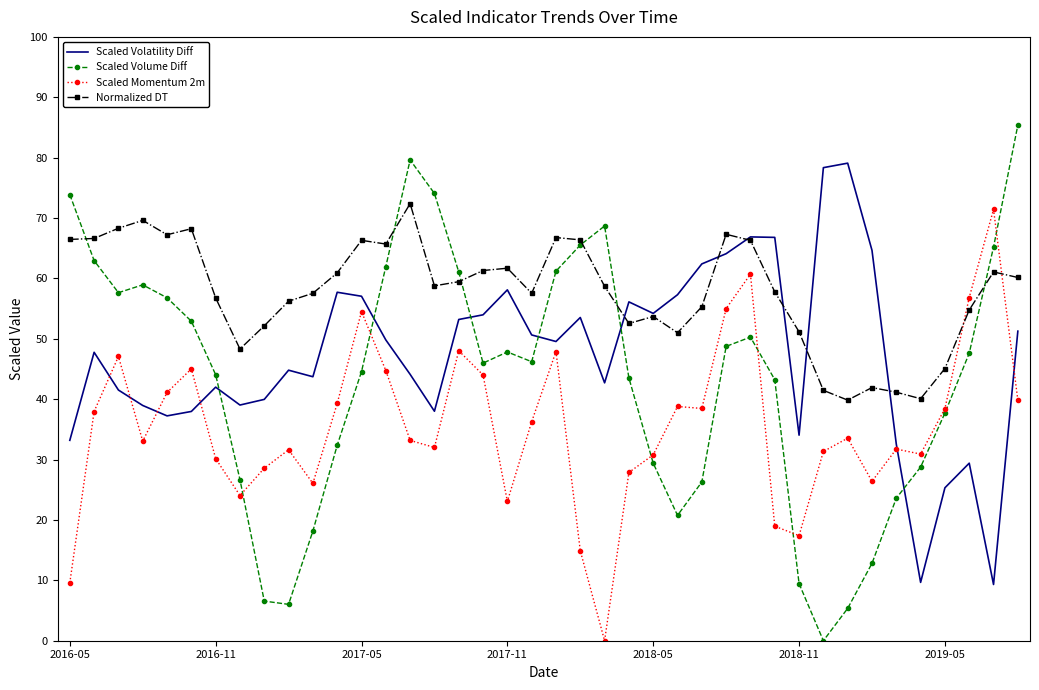

True or false: Scaled Volume Diff has more than 1 interior local peaks.

True